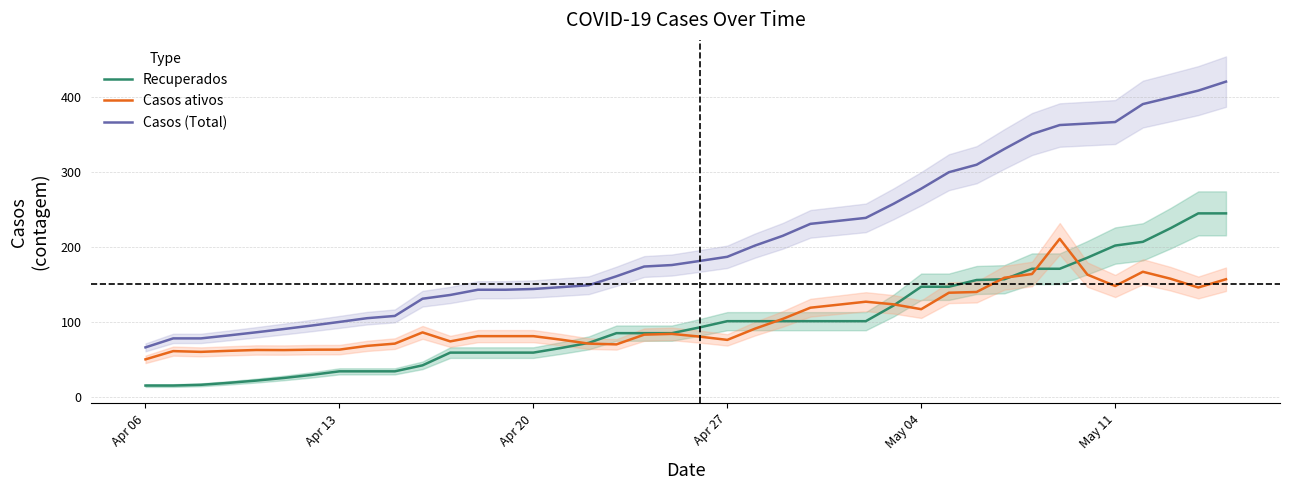

What is the sum of all Casos (Total) values?

8426.3